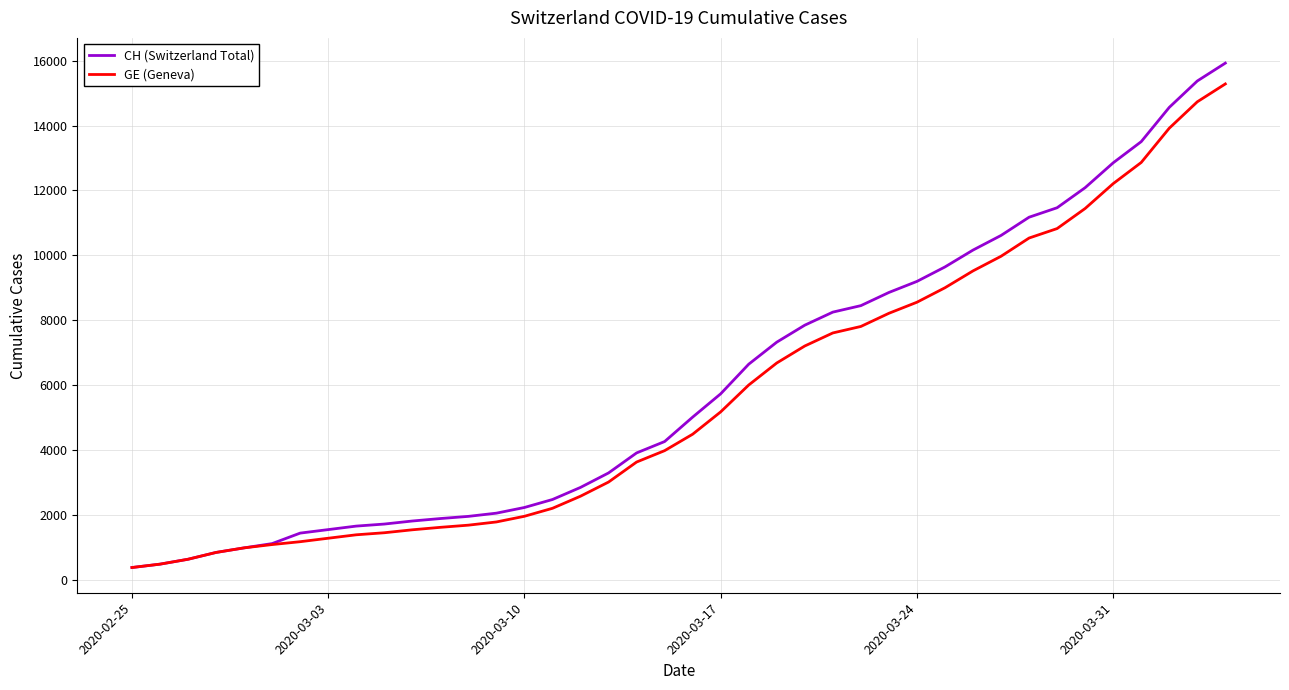

How many lines are shown in the chart?

2